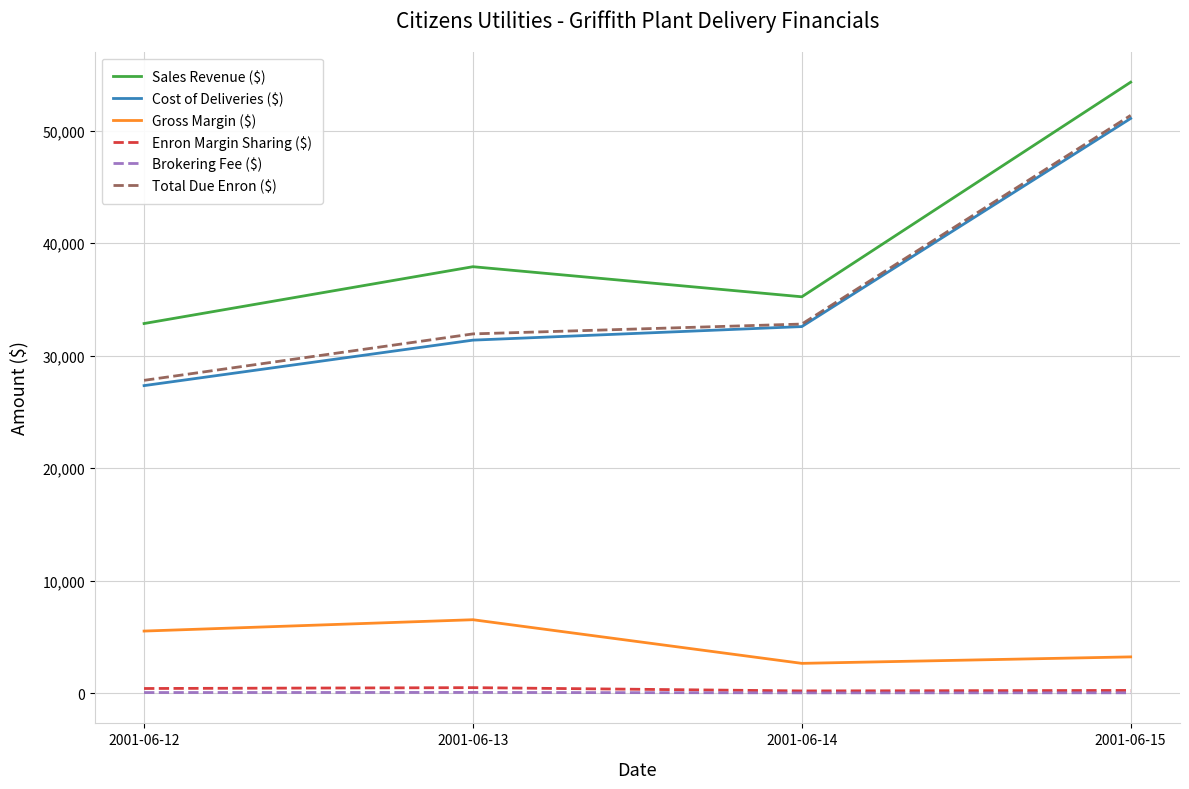

What is the minimum value for Enron Margin Sharing ($)?

198.6